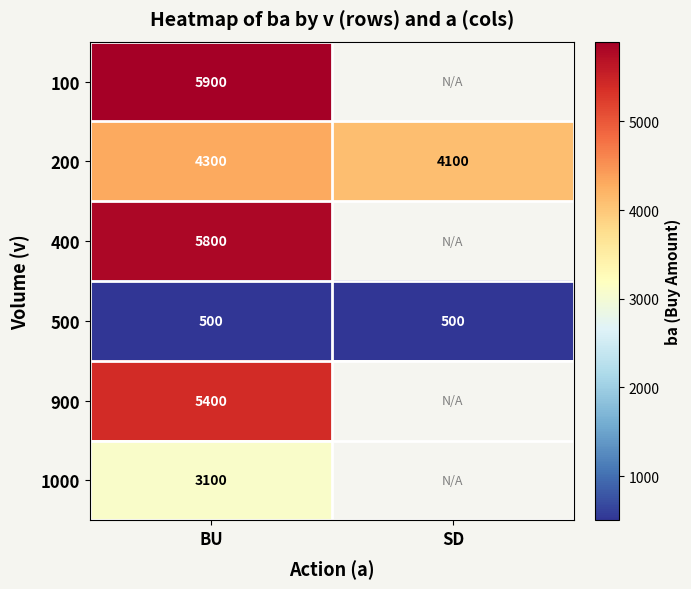

What is the sum of all 200 values?

8400